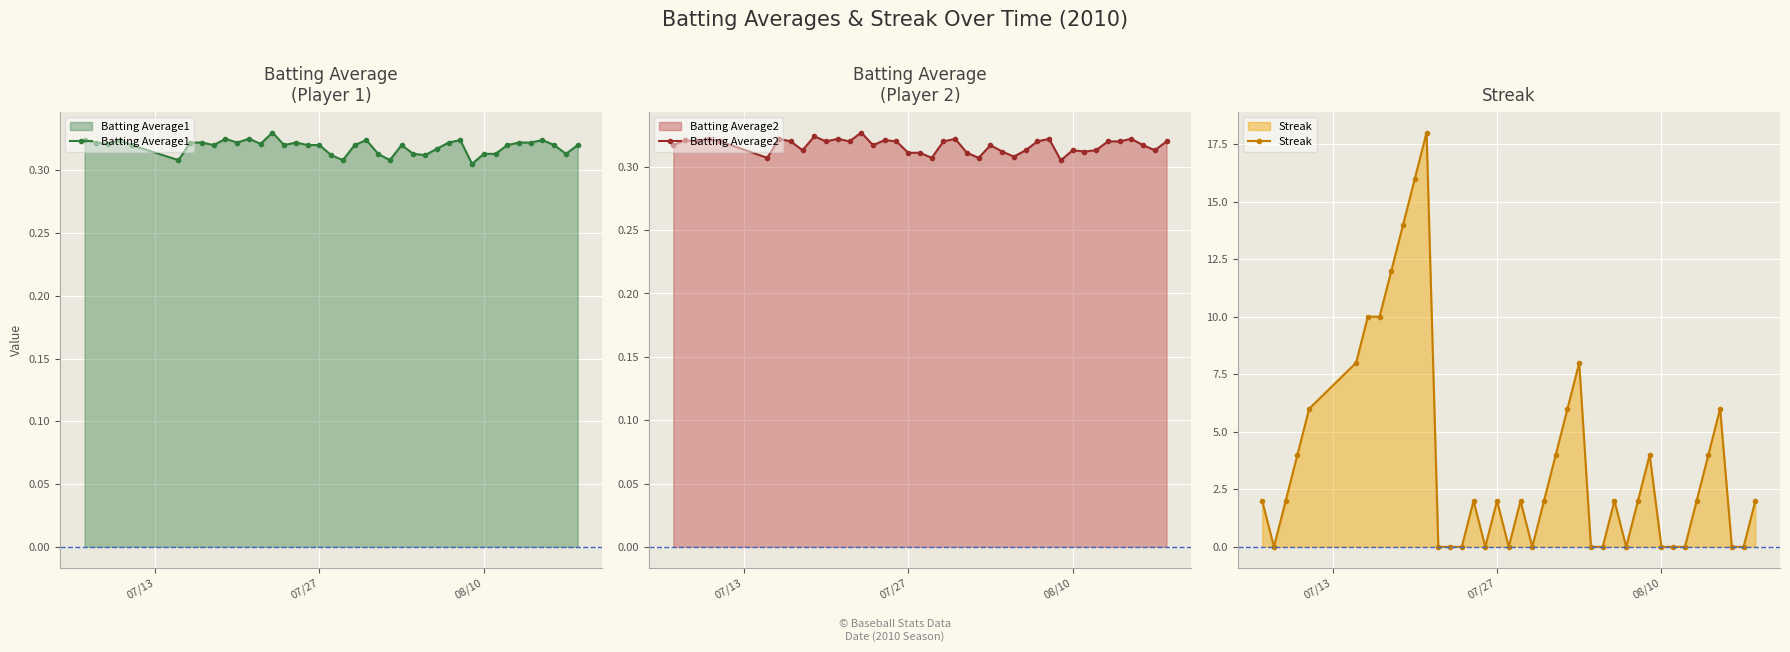

True or false: Batting Average1 has more than 2 points higher than both neighbors.

True